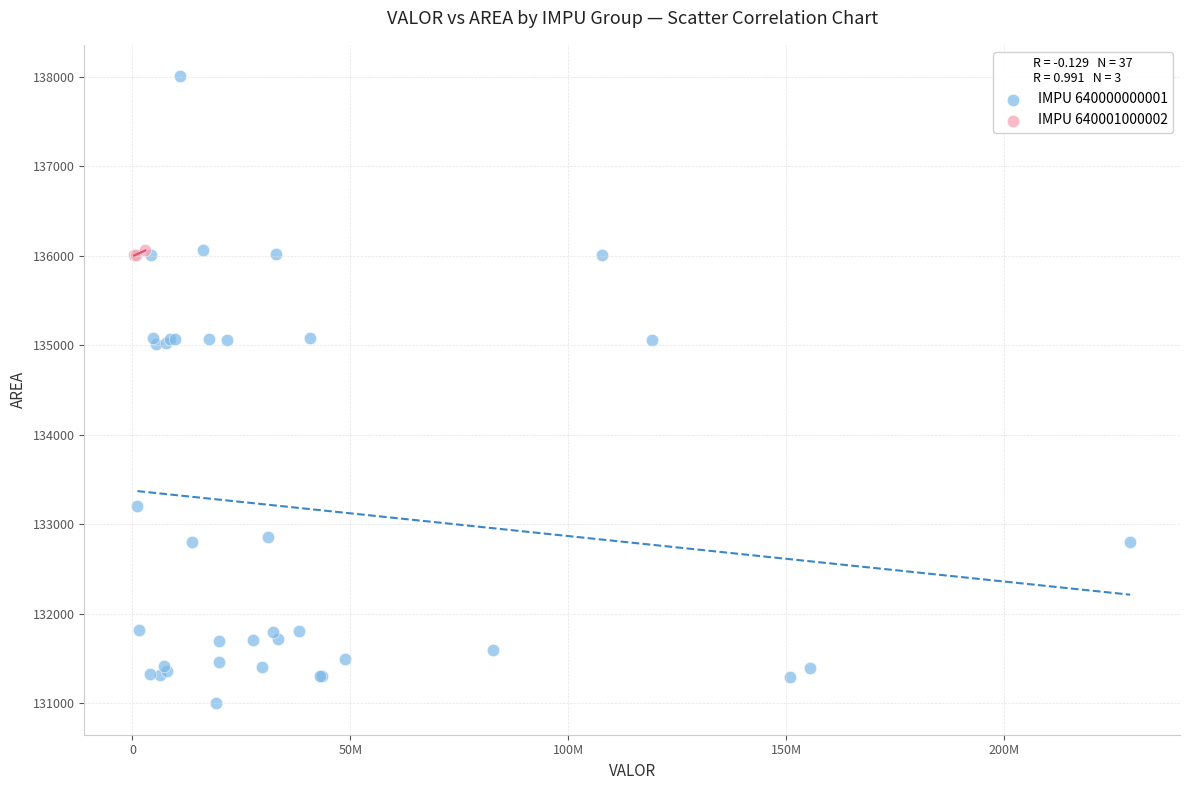

Which series has the largest Y range (max minus min)?

IMPU 640000000001